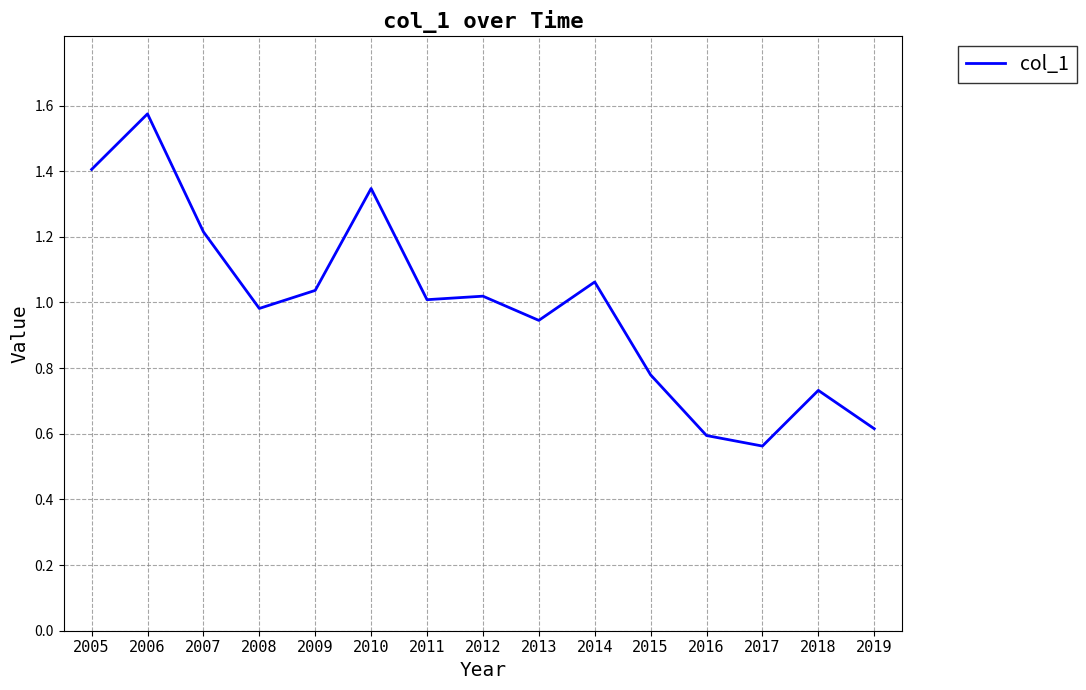

How many lines are shown in the chart?

1